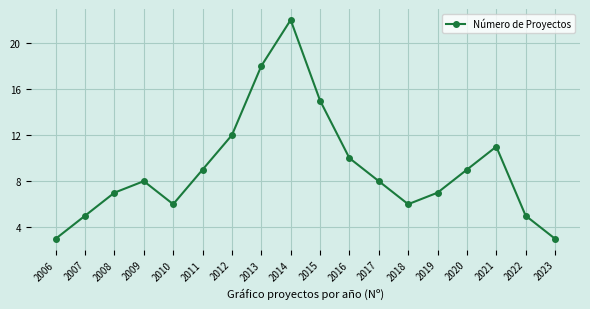

Reading left to right, transcribe all the data shown in this chart.

3	5	7	8	6	9	12	18	22	15	10	8	6	7	9	11	5	3